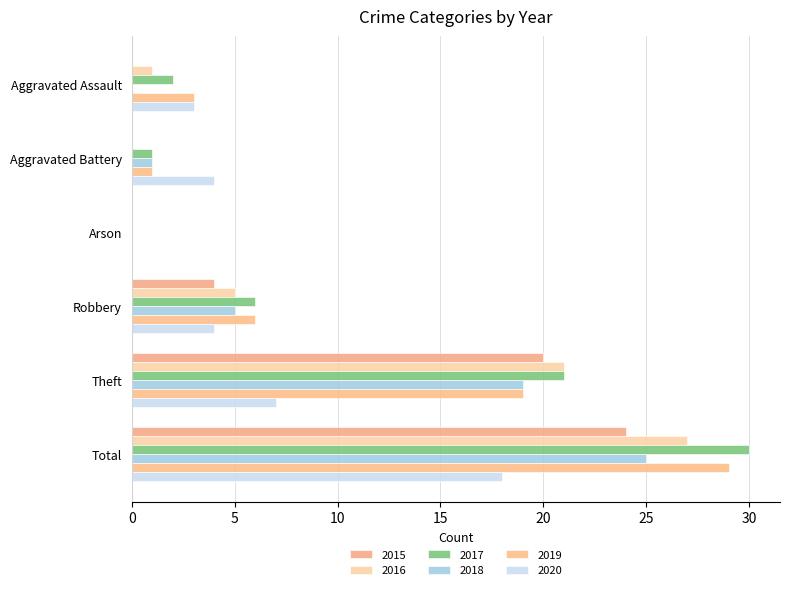

The value of 2017 at Aggravated Battery is 1. True or false?

True